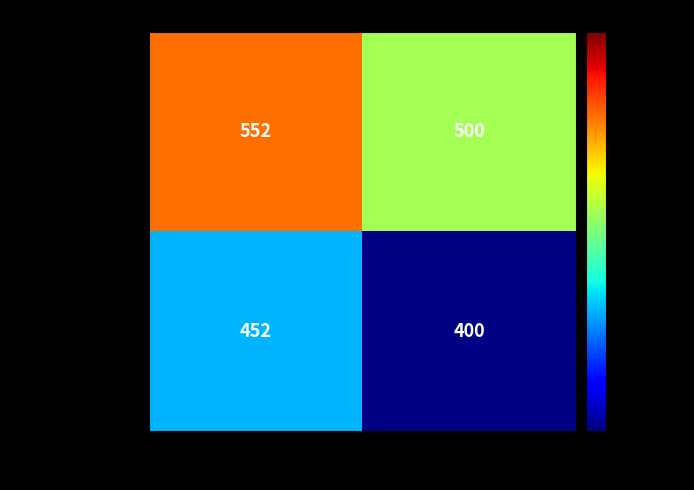

The value of Copenhague at Primera is 258. True or false?

False